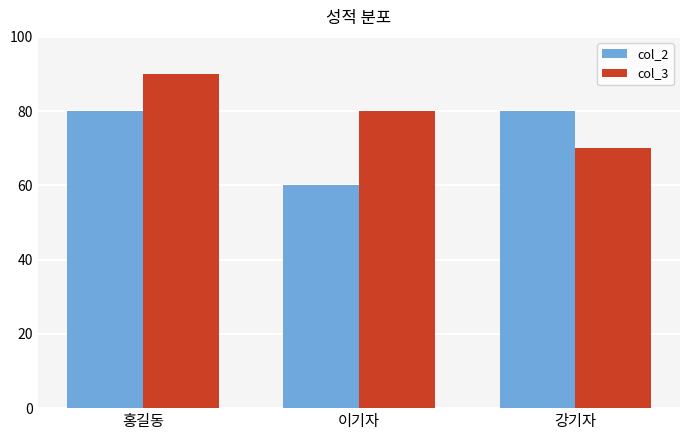

List the series in order of their overall mean, lowest first.

col_2, col_3